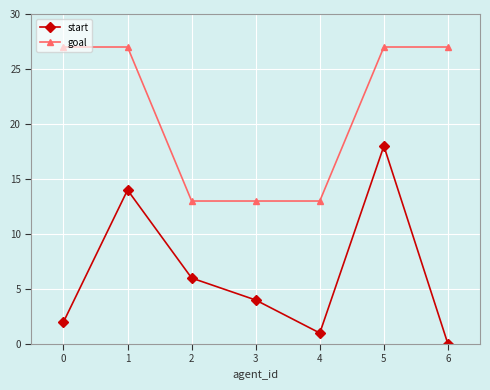

Does the chart display data point markers on the line(s)?

Yes